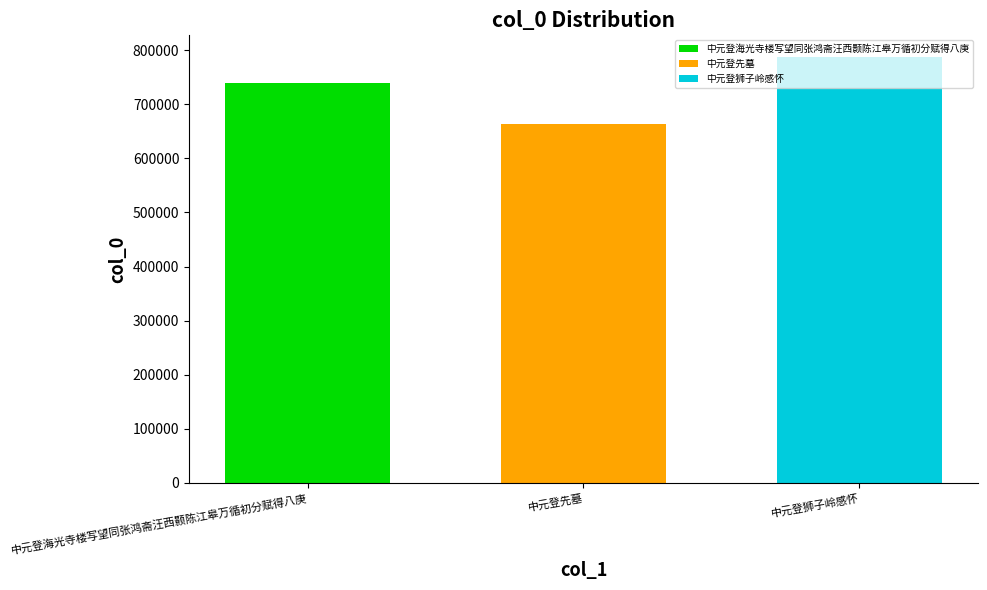

Is it true that 中元登海光寺楼写望同张鸿斋汪西颢陈江皋万循初分赋得八庚 equals 739370 at 中元登先墓?

True